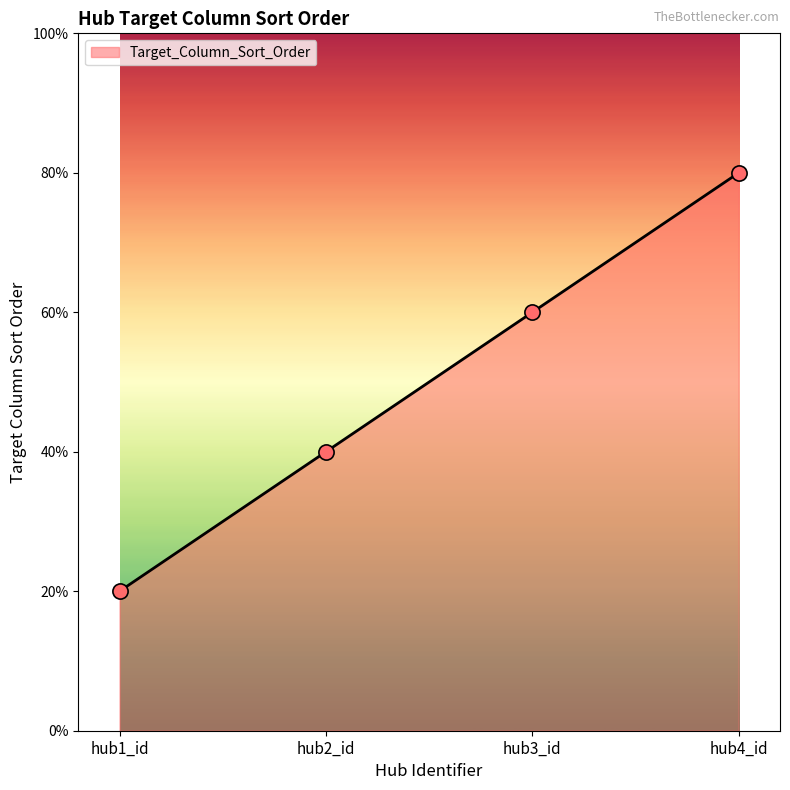

What is the ratio of the value at hub2_id to the value at hub4_id?

0.5